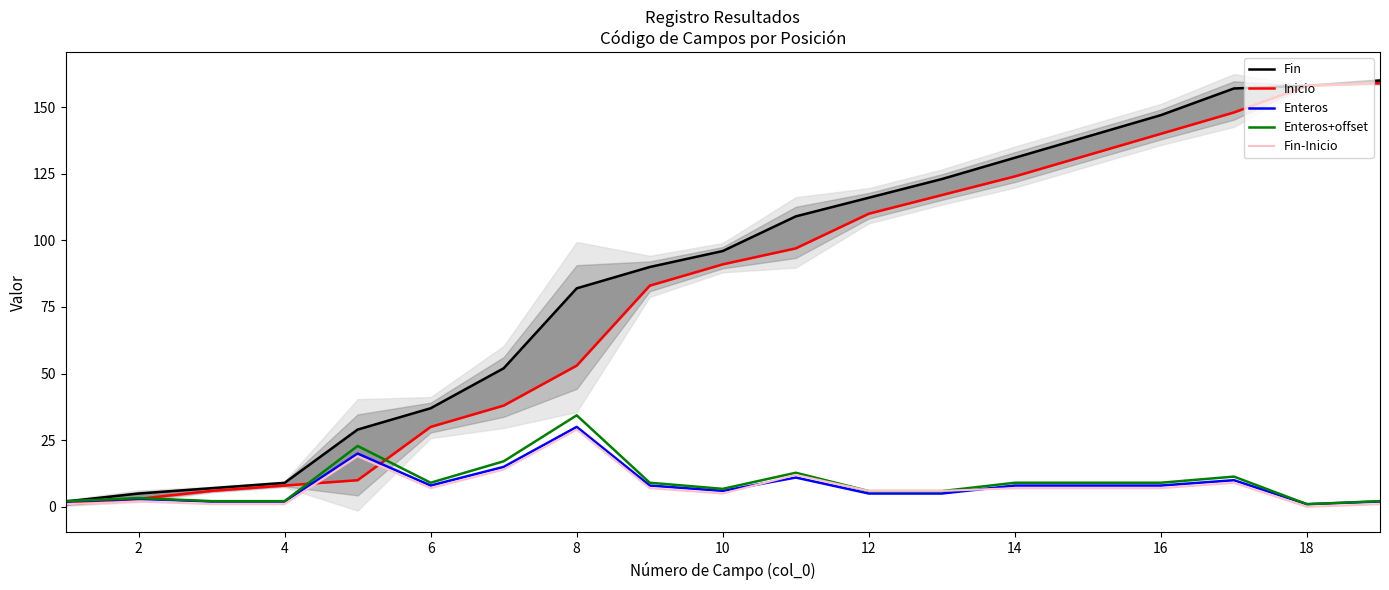

At which label does Enteros reach its peak?

8